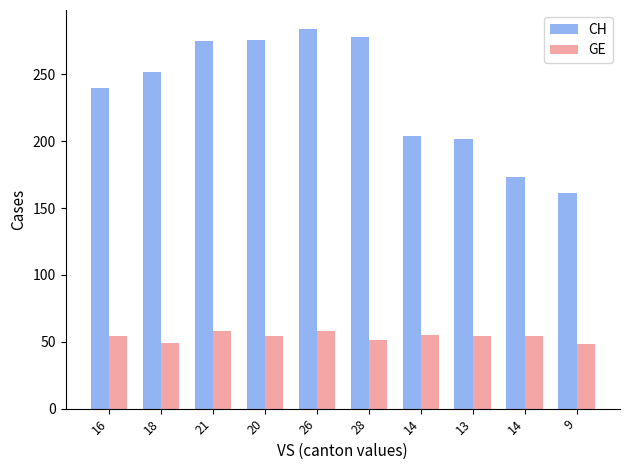

Are the bars horizontal?

No